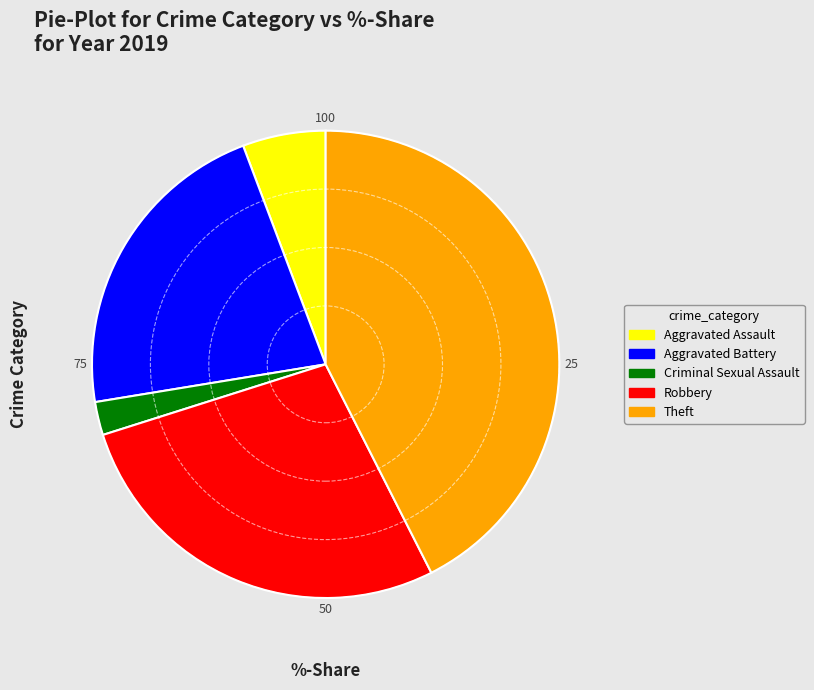

Does Theft account for over 50% of the chart?

No